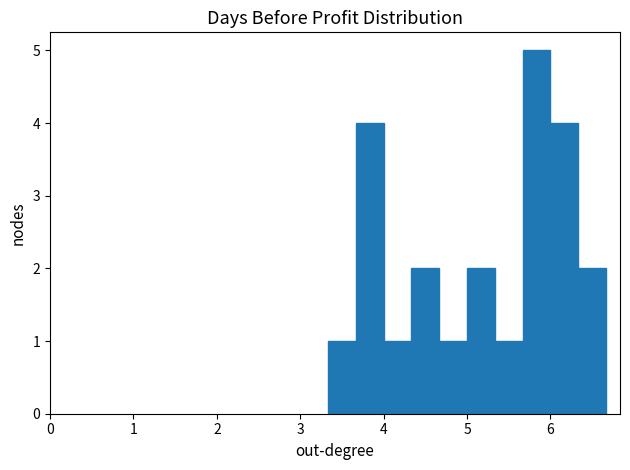

Around what value on the x-axis is the tallest bar? Give the approximate position of its centre, as read against the axis.

5.8